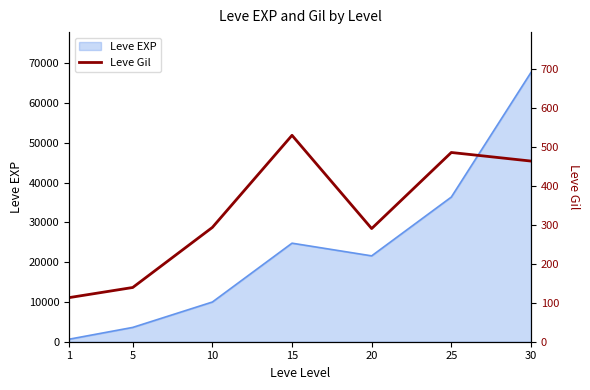

How many lines are shown in the chart?

1